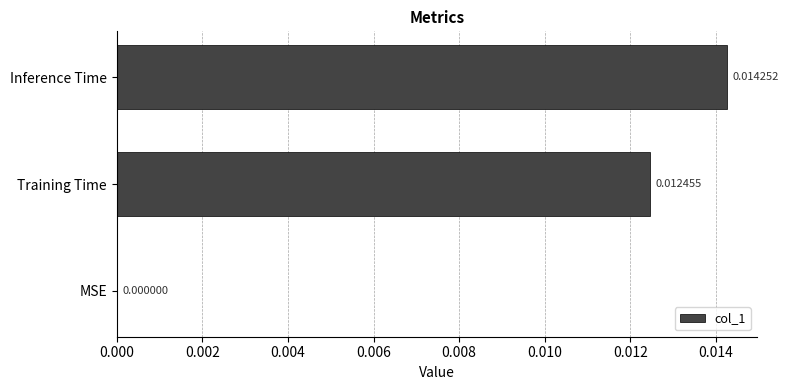

Where is the data nearest to the value 0?

MSE